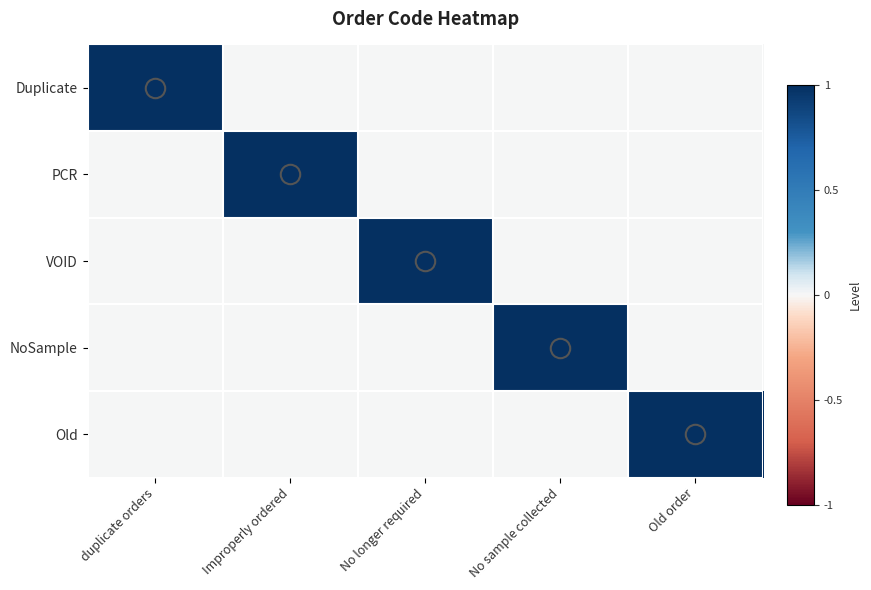

At how many categories does at least one series exceed 0?

5